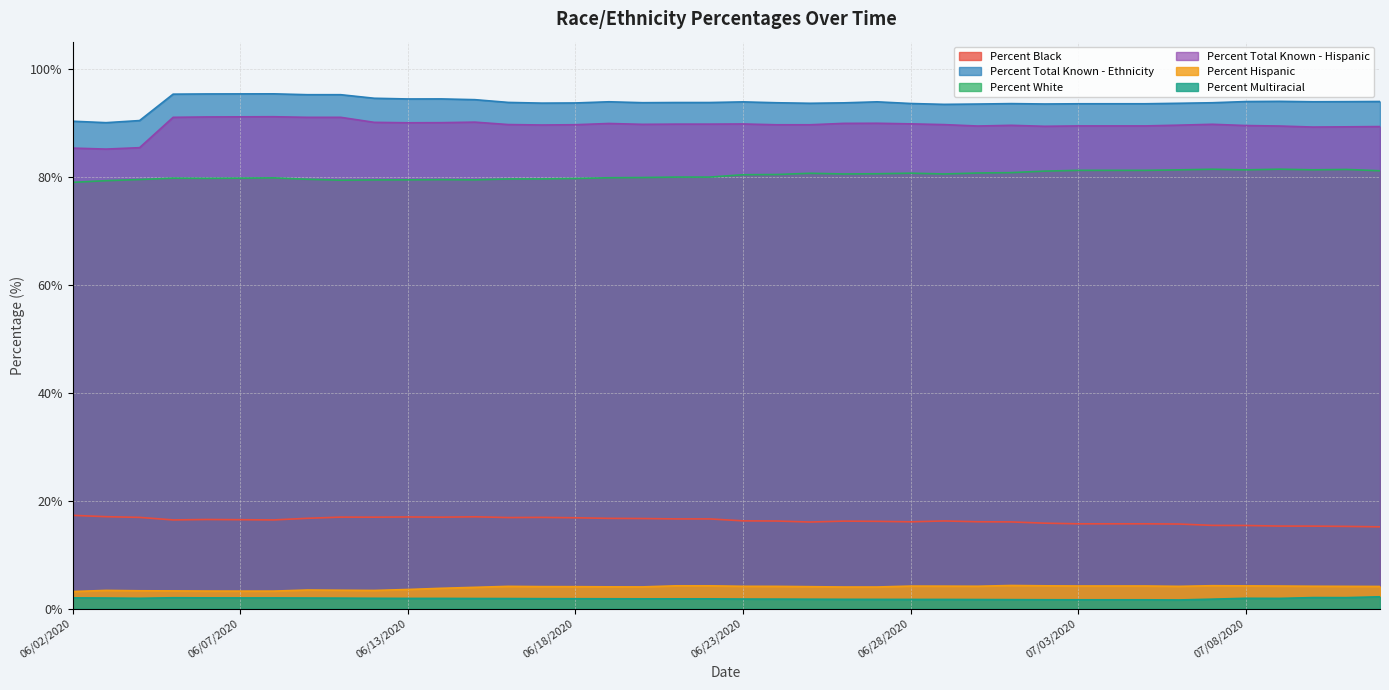

What is the label of the 24th point from the right?

06/19/2020